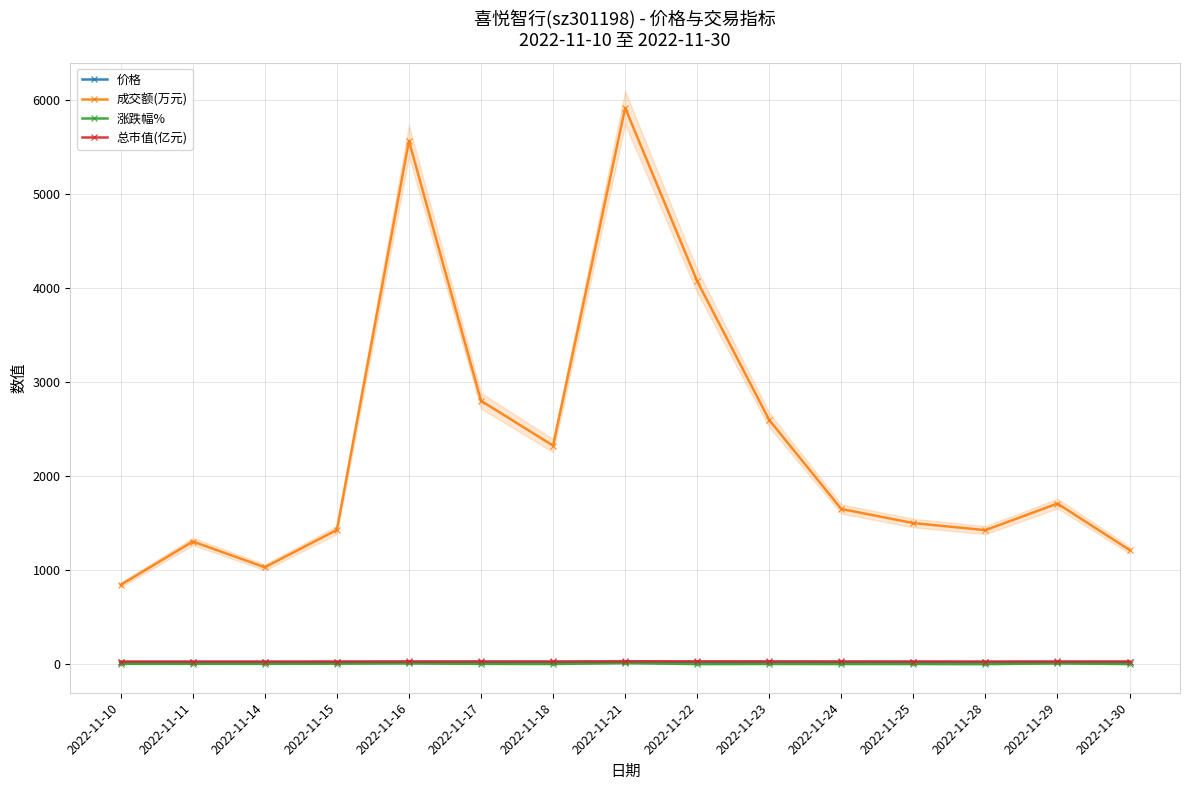

What is the difference between the highest and lowest values at 2022-11-17?

2798.6